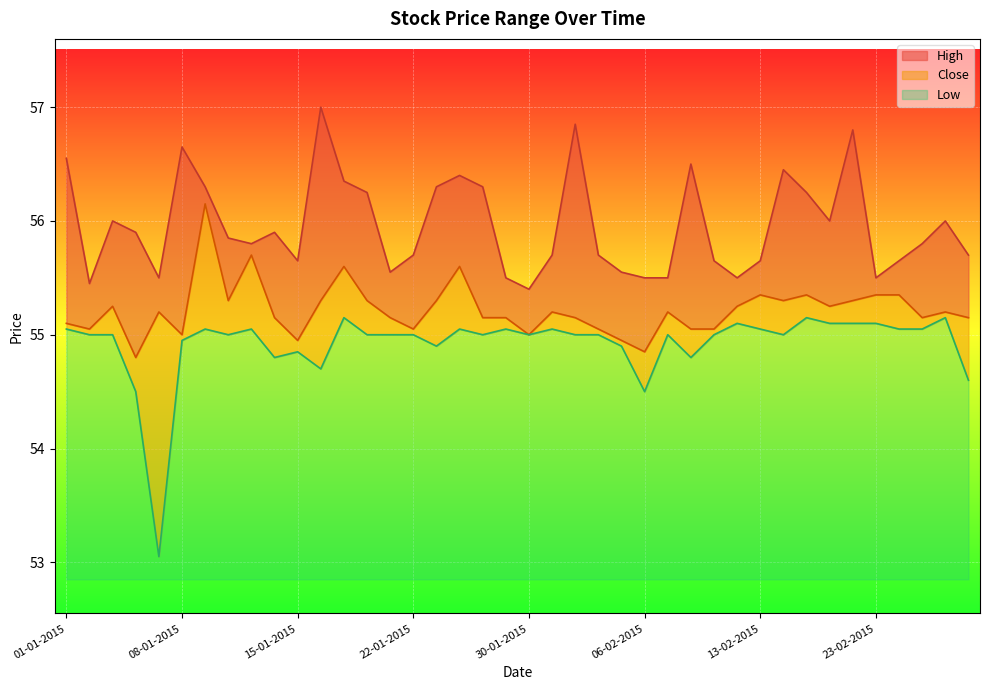

List the series in order of their peak value, highest first.

High, Close, Low